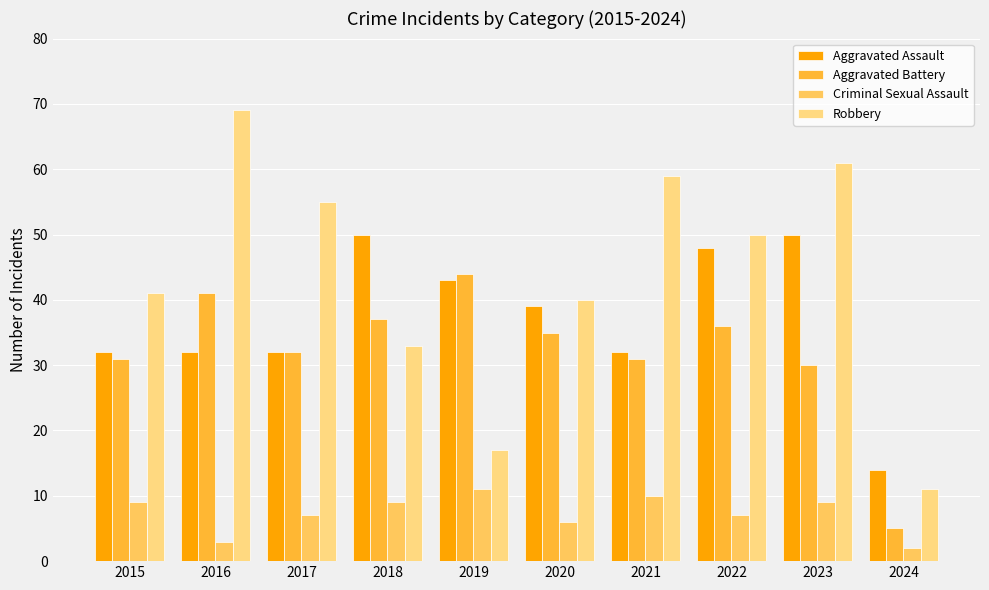

What is the value of the Aggravated Battery bar at the 5th from the left?

44